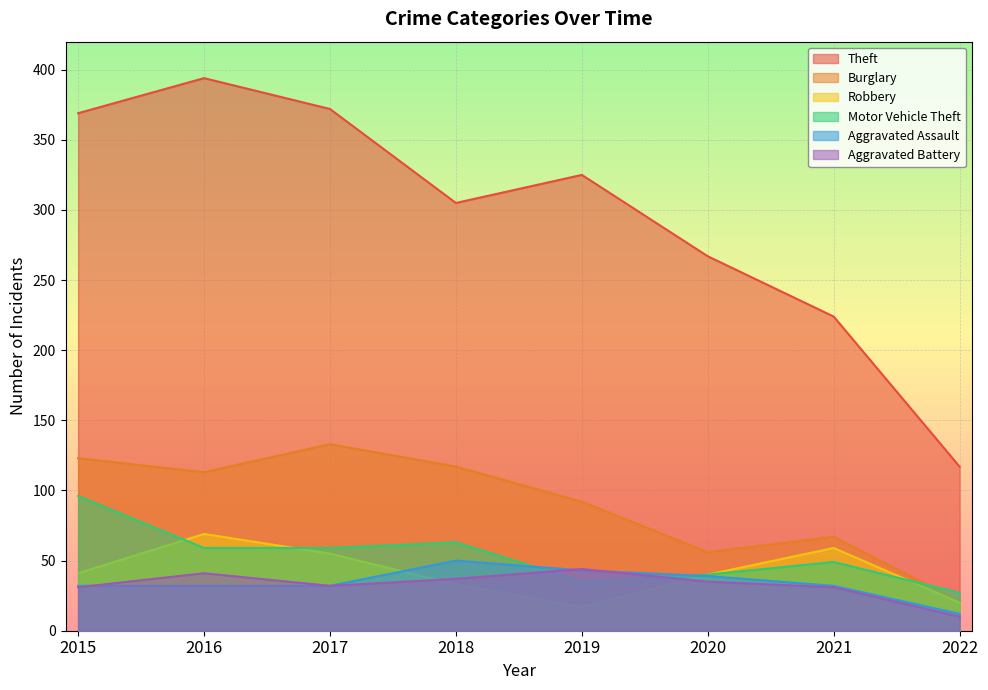

What is the difference between the highest and lowest values at 2019?

308